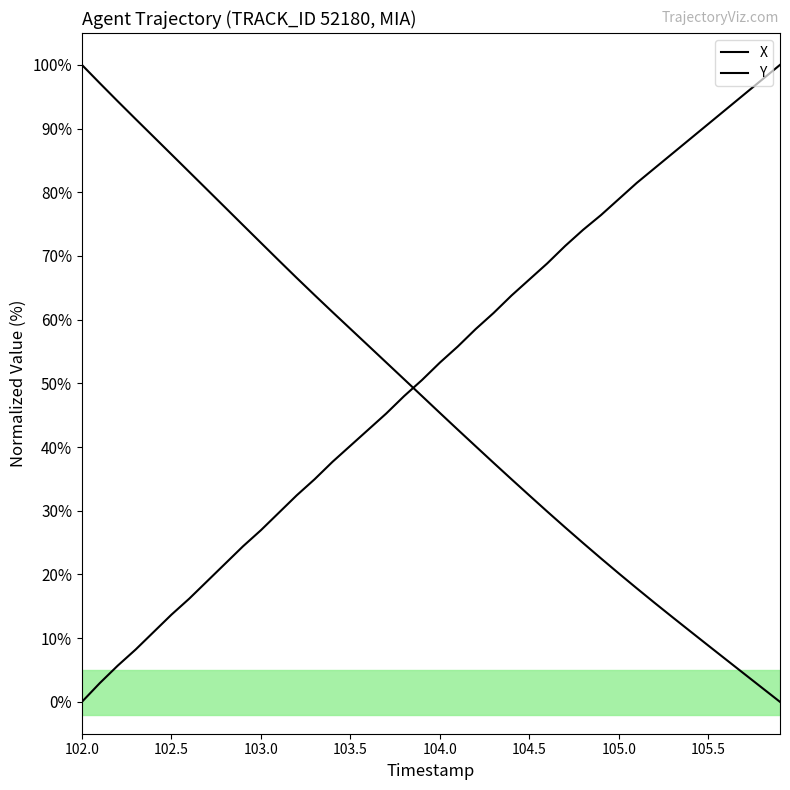

Which series has the widest spread of values?

X